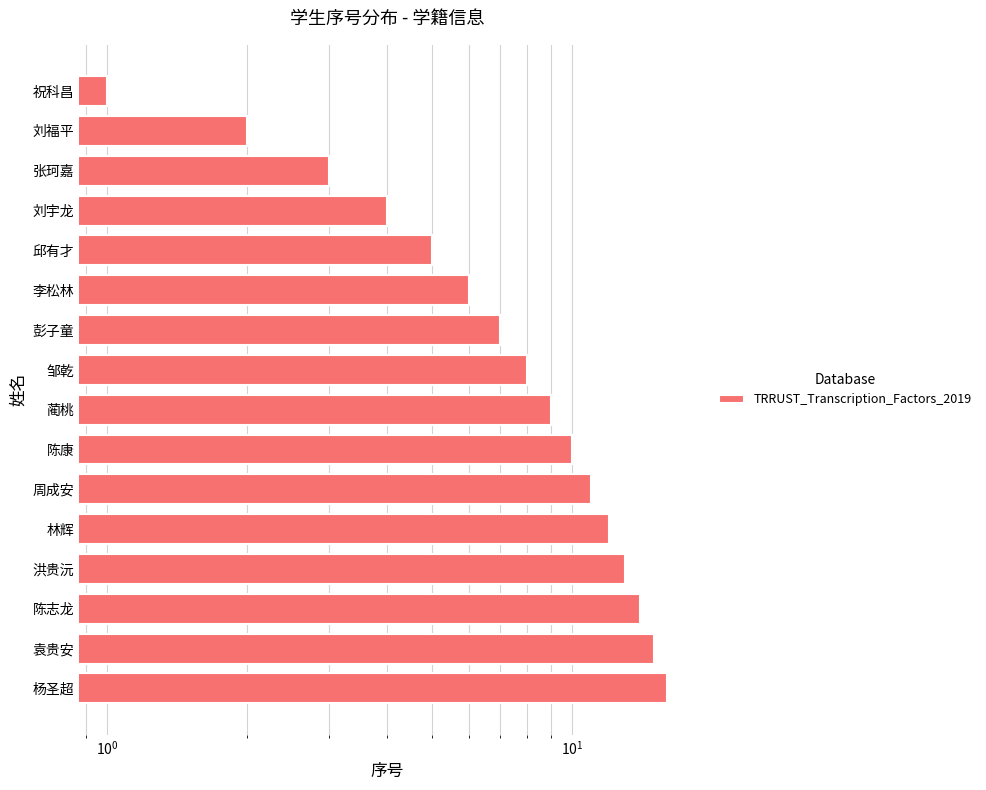

Are the bars horizontal?

Yes